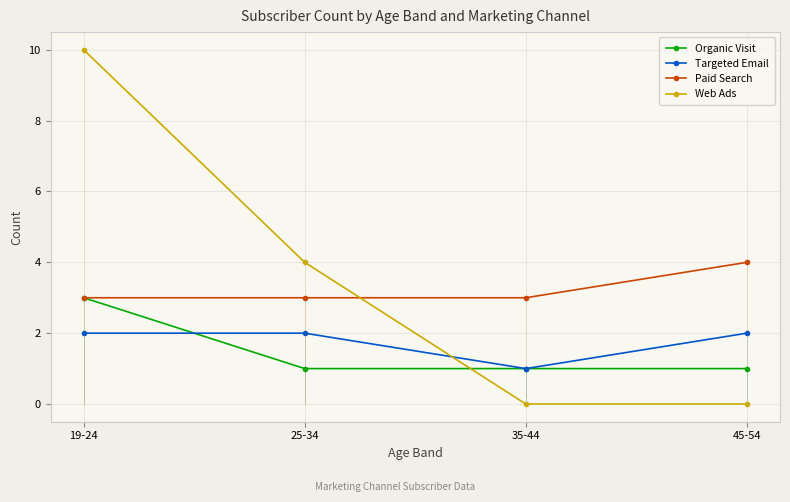

Rank the categories by Web Ads value from highest to lowest.

19-24, 25-34, 35-44, 45-54